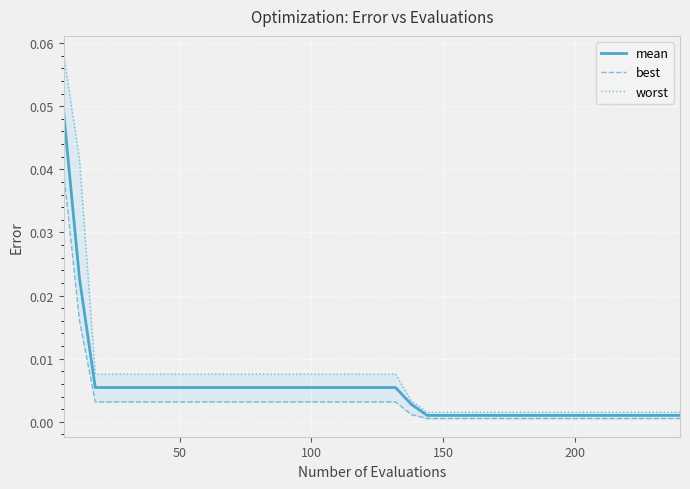

True or false: best and worst cross at least once.

False